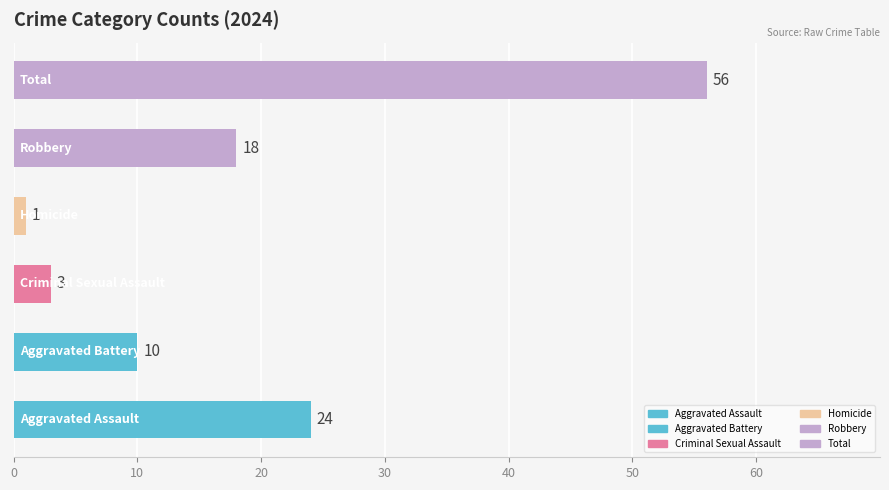

What is the difference between the maximum and minimum values?

55